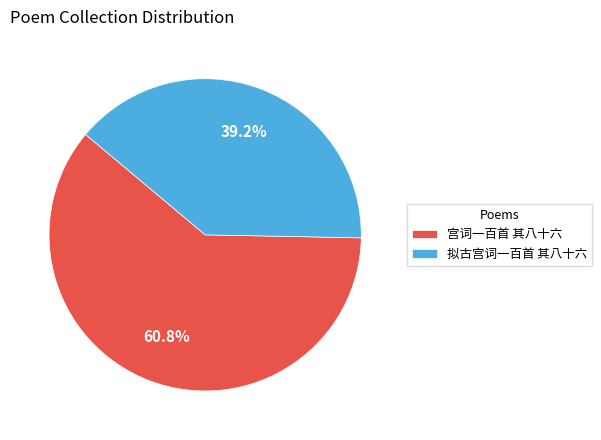

What is the majority slice?

宫词一百首 其八十六